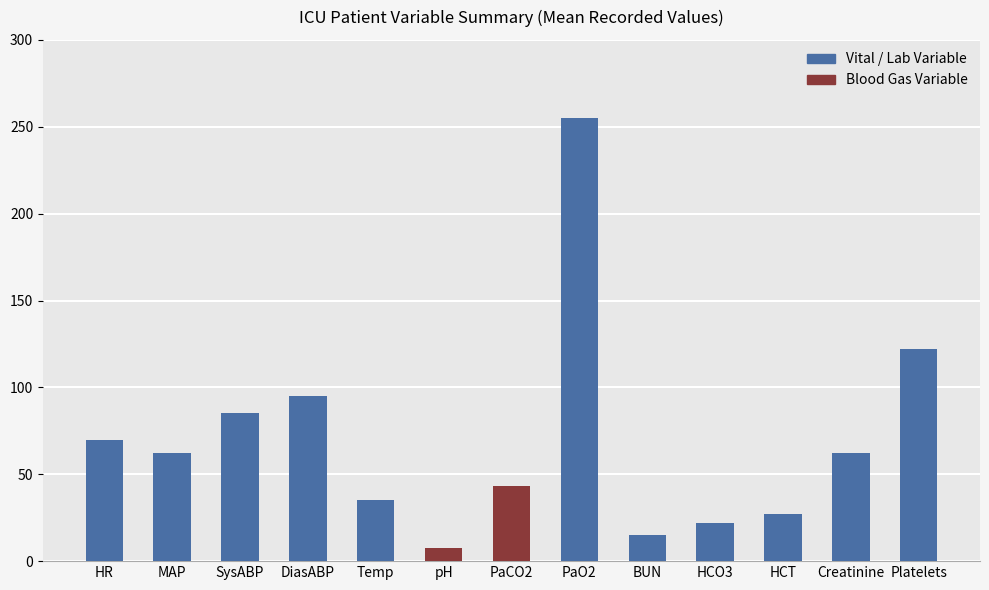

How many bars are there in total?

13